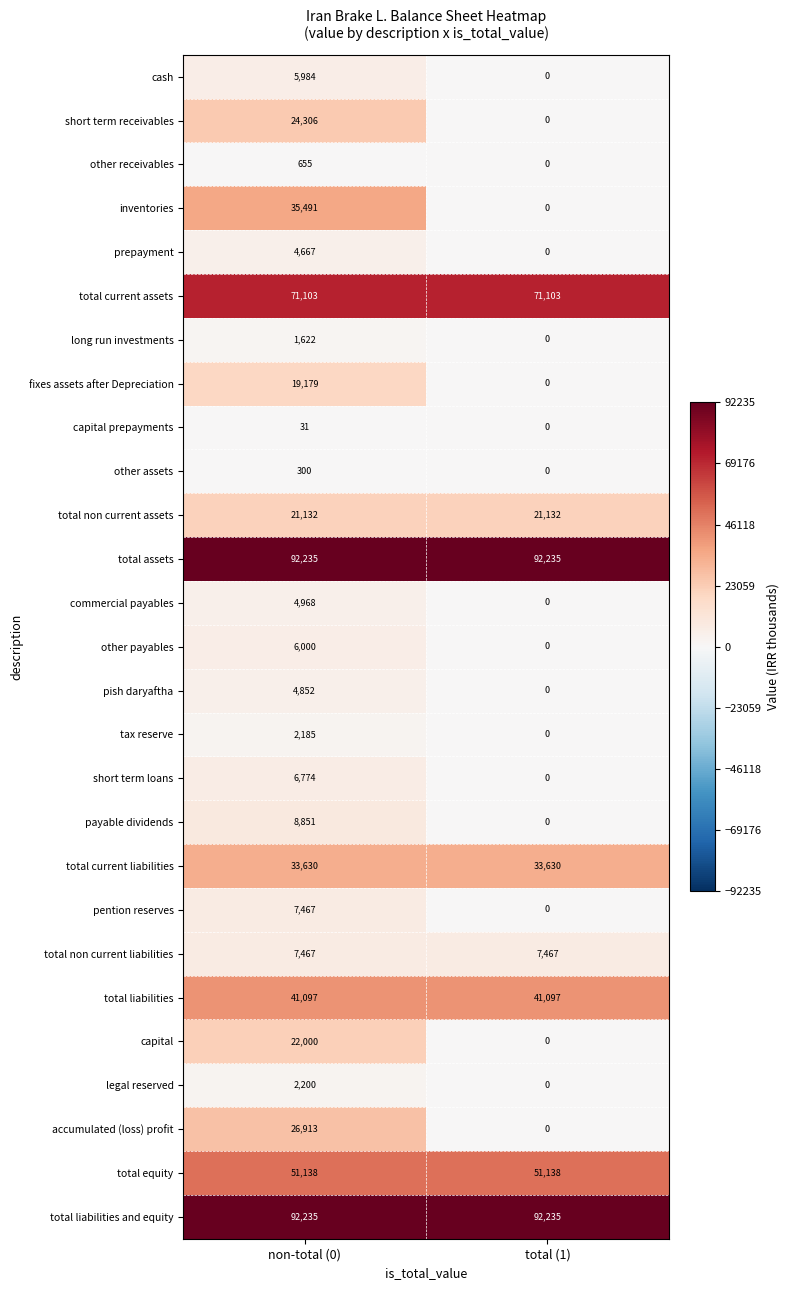

What is the maximum value for pish daryaftha?

4852